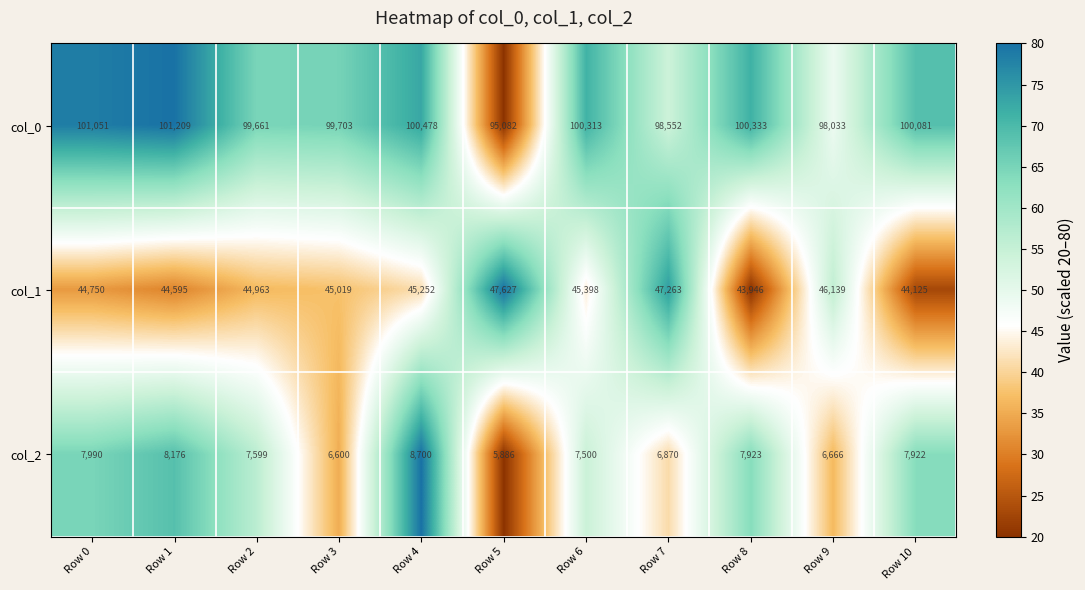

Which series has the largest total across all categories?

col_0